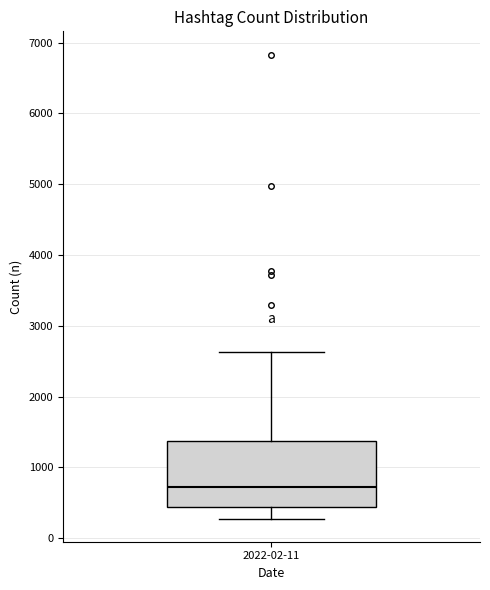

Where does the upper whisker of the box for 2022-02-11 end on the y-axis? The values are not printed on the chart, so give them approximately, as read against the axis.

2600